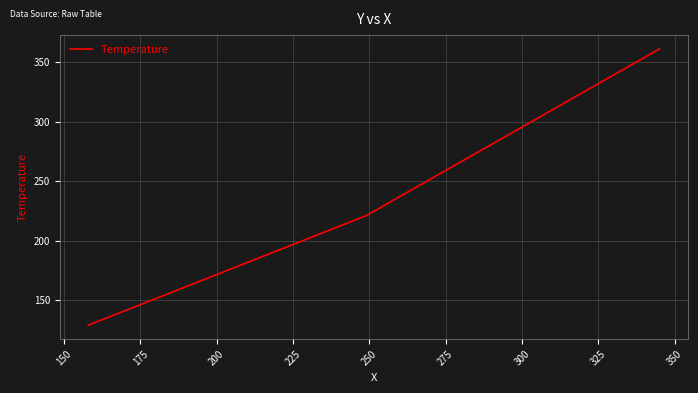

What is the sum of all values?

711